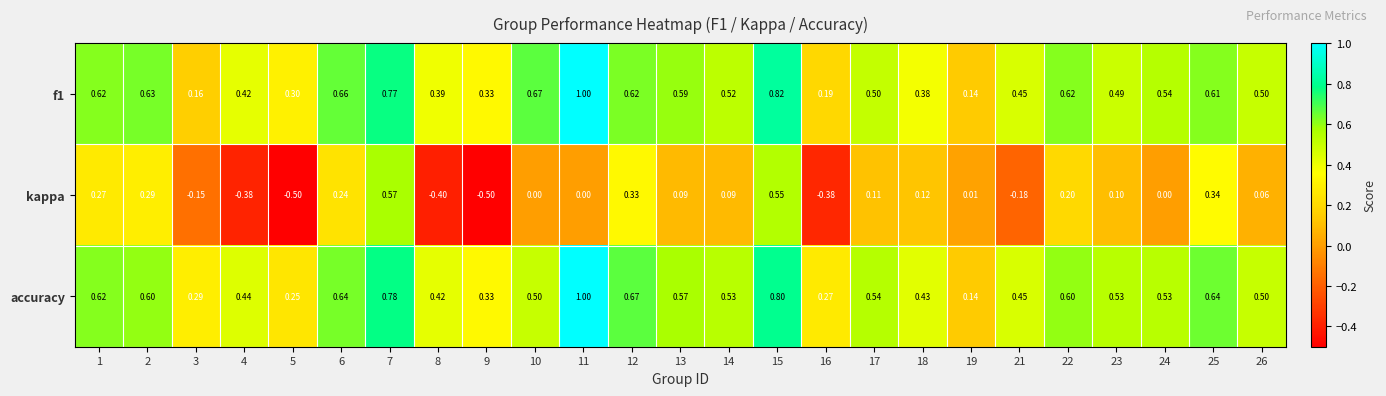

Is the value of f1 at 12 greater than the value of accuracy at 2?

Yes